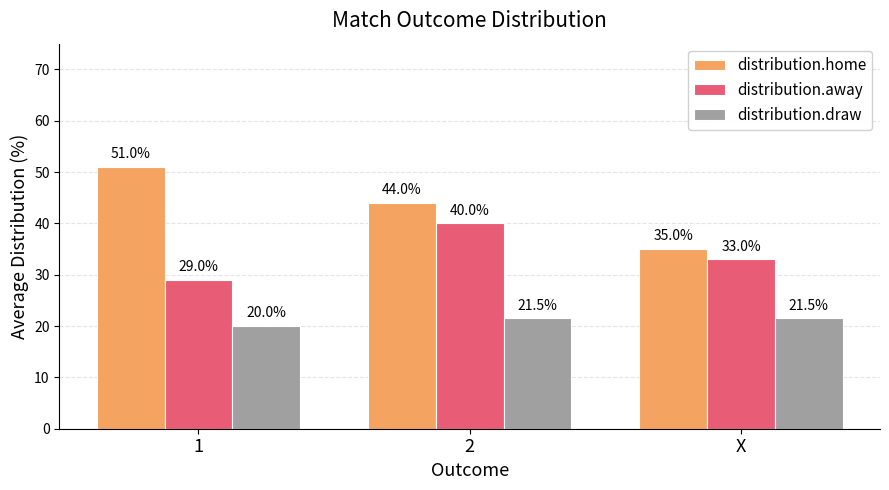

How many bars are there in total?

9